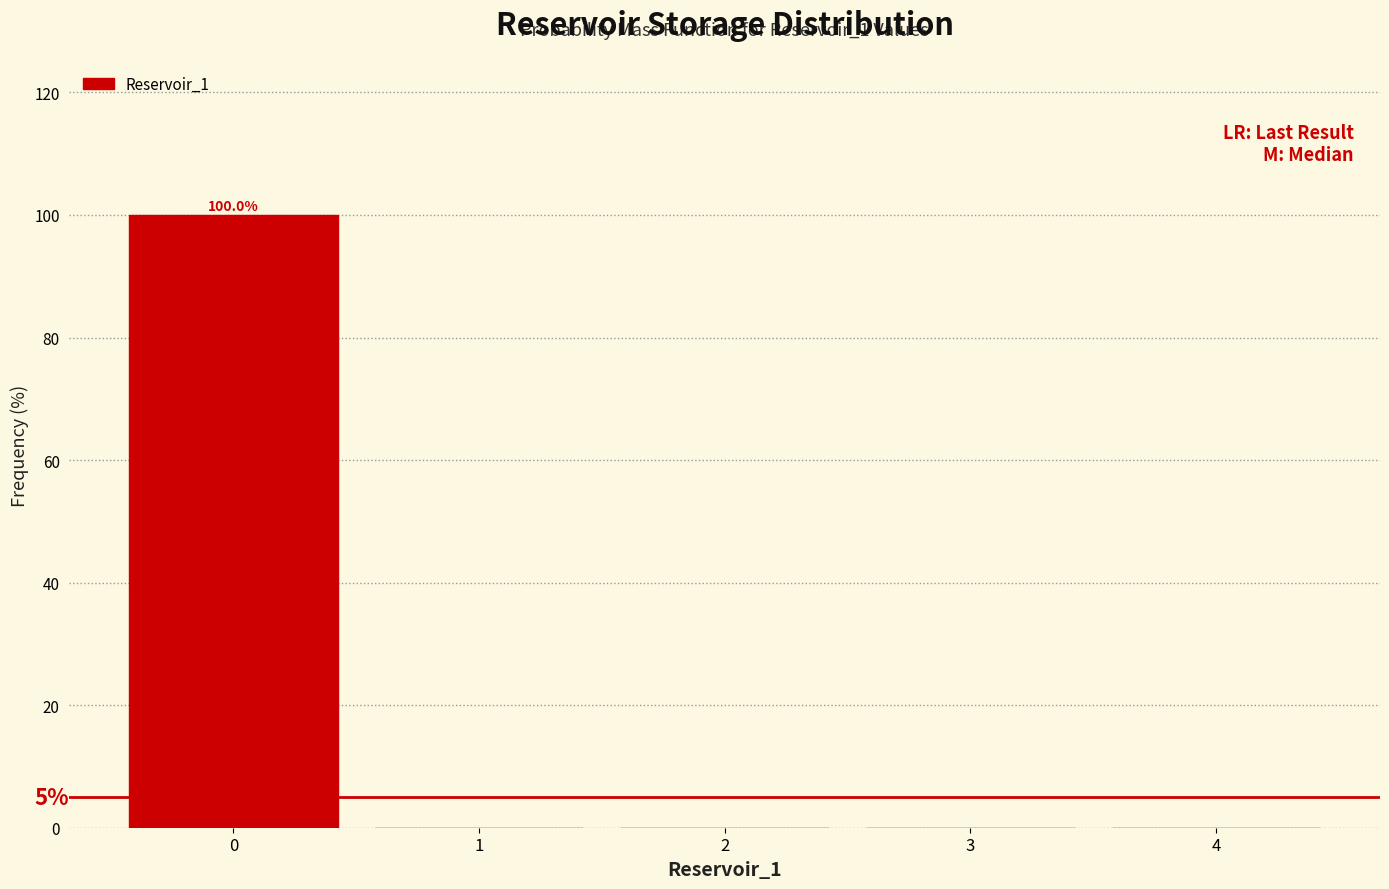

Which range on the x-axis has the tallest bar?

-0.5 to 0.5